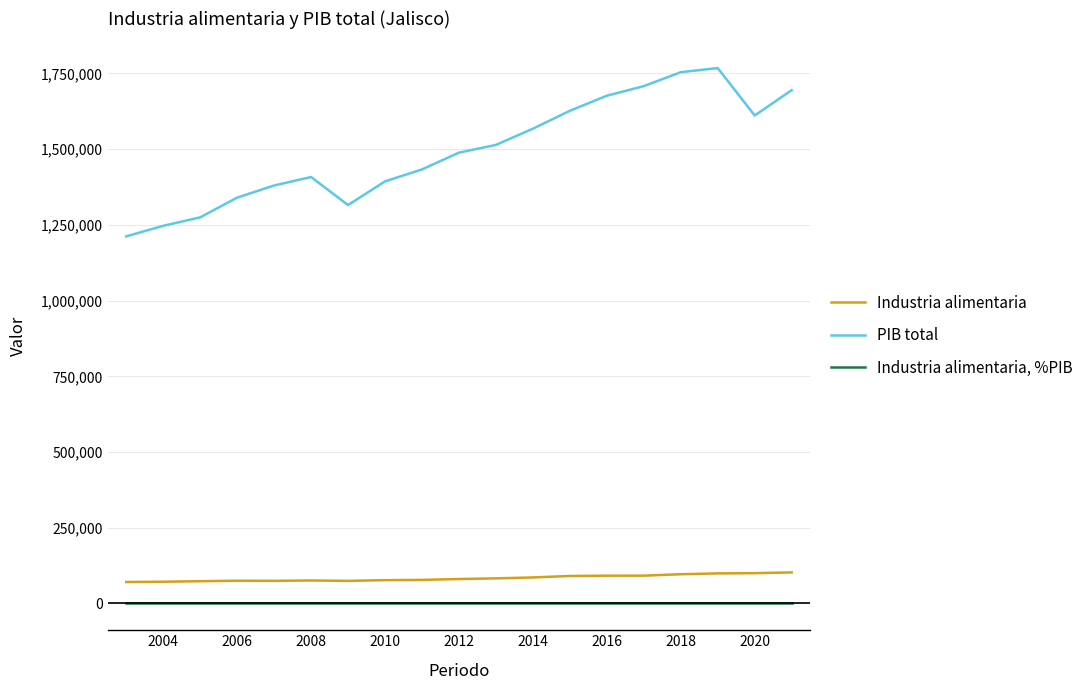

True or false: PIB total and Industria alimentaria intersect in this chart.

False